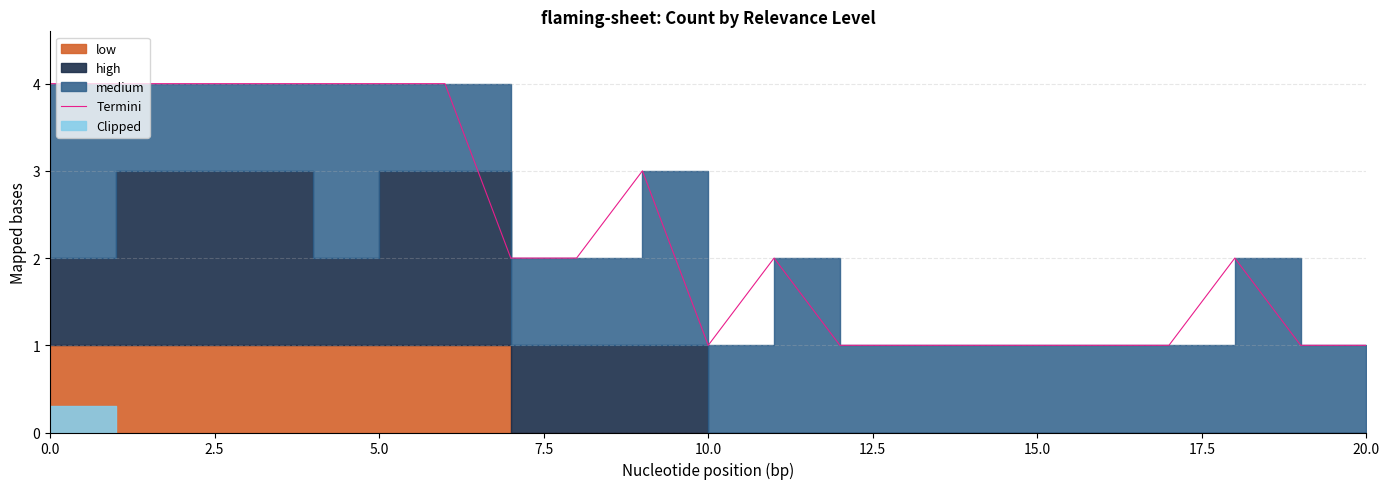

True or false: the data shows 3 at 11.

False